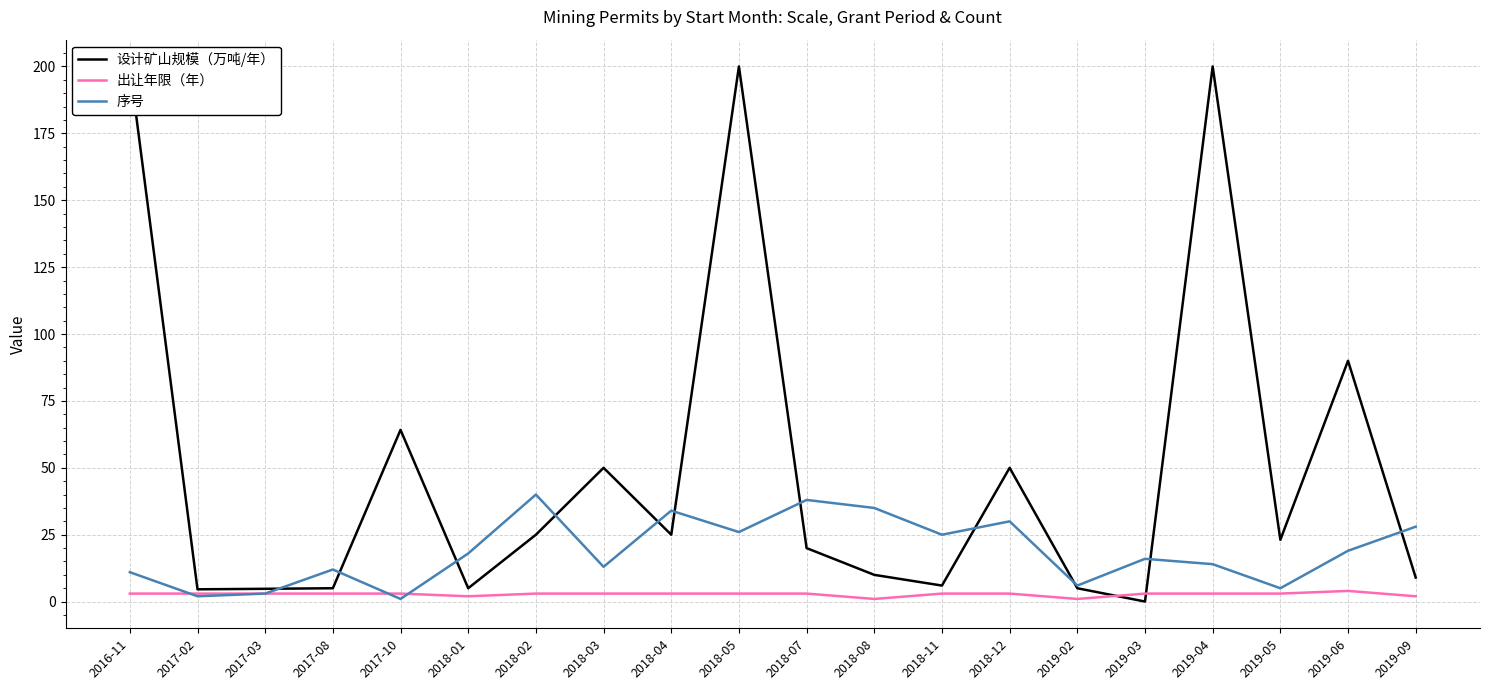

Reading left to right, extract all data points from this chart.

设计矿山规模（万吨/年）: 200.0	4.6	4.8	5.0	64.2	5.0	25.0	50.0	25.0	200.0	20.0	10.0	6.0	50.0	5.0	0.0	200.0	23.1	90.0	9.0
出让年限（年）: 3.0	3.0	3.0	3.0	3.0	2.0	3.0	3.0	3.0	3.0	3.0	1.0	3.0	3.0	1.0	3.0	3.0	3.0	4.0	2.0
序号: 11.0	2.0	3.0	12.0	1.0	18.0	40.0	13.0	34.0	26.0	38.0	35.0	25.0	30.0	6.0	16.0	14.0	5.0	19.0	28.0